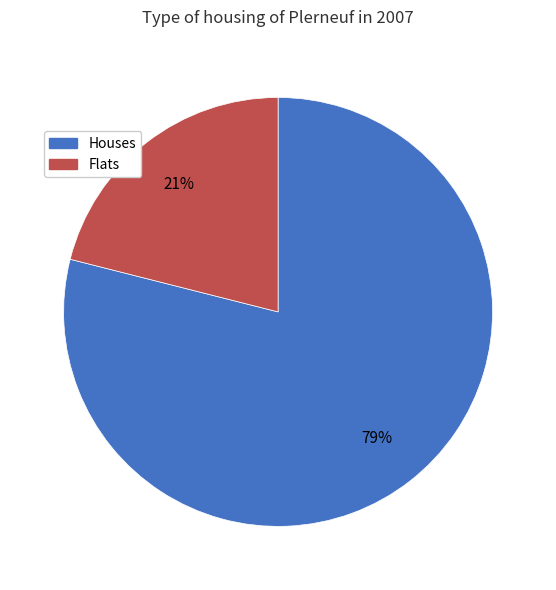

To the nearest percent, what is the average slice percentage?

50%